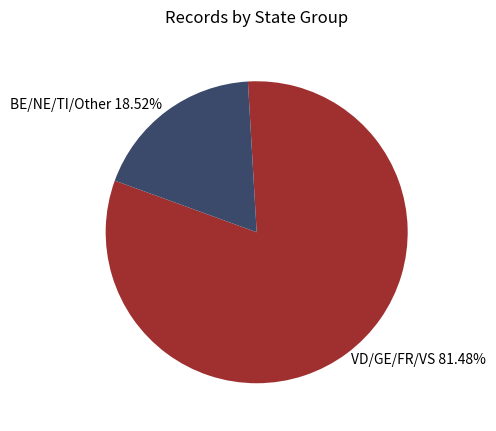

Is there a majority slice in this chart?

Yes